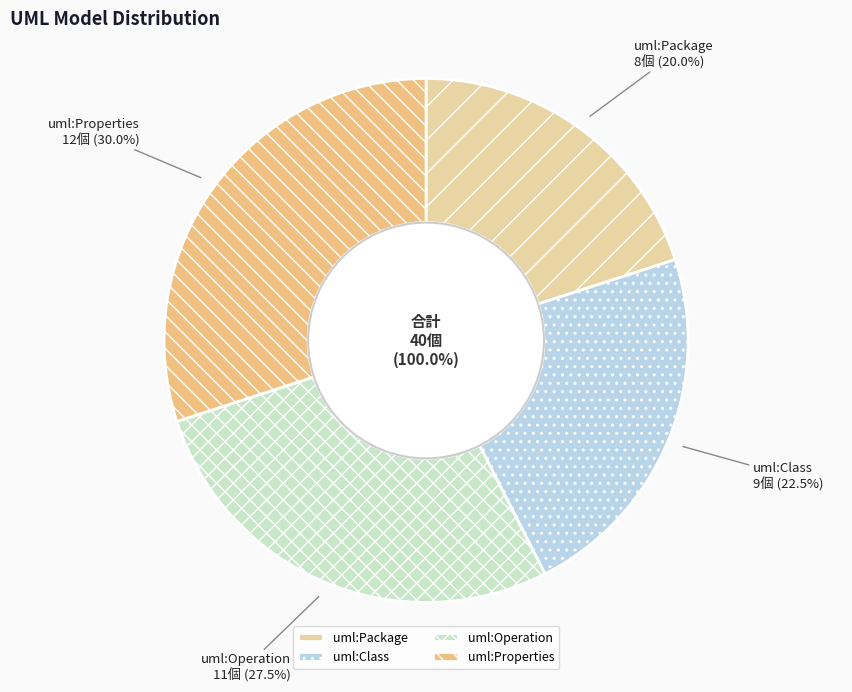

Combined, do uml:Package and uml:Operation account for over 50%?

No